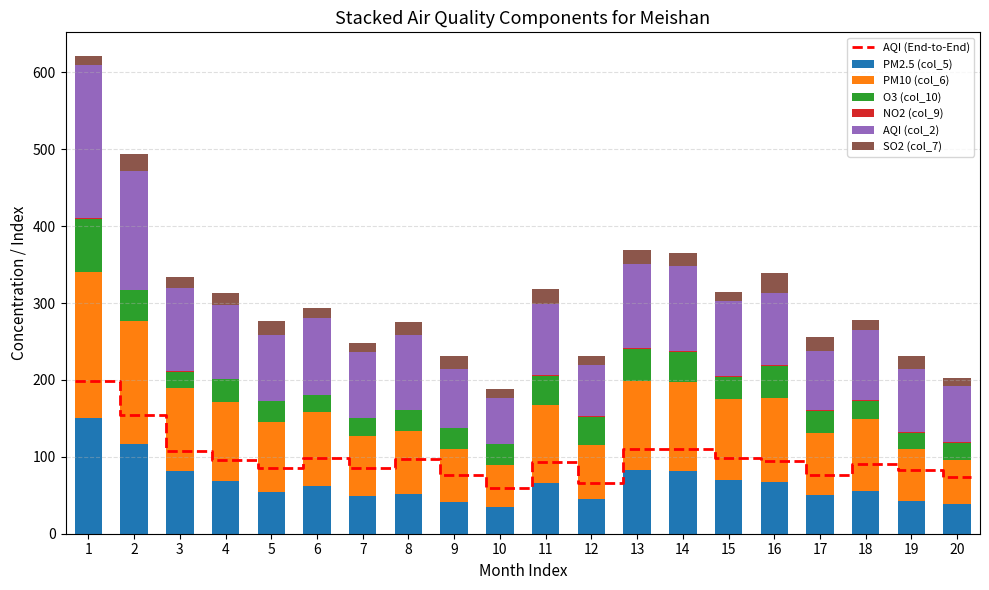

What is the sum of all PM10 (col_6) values?

1947.9